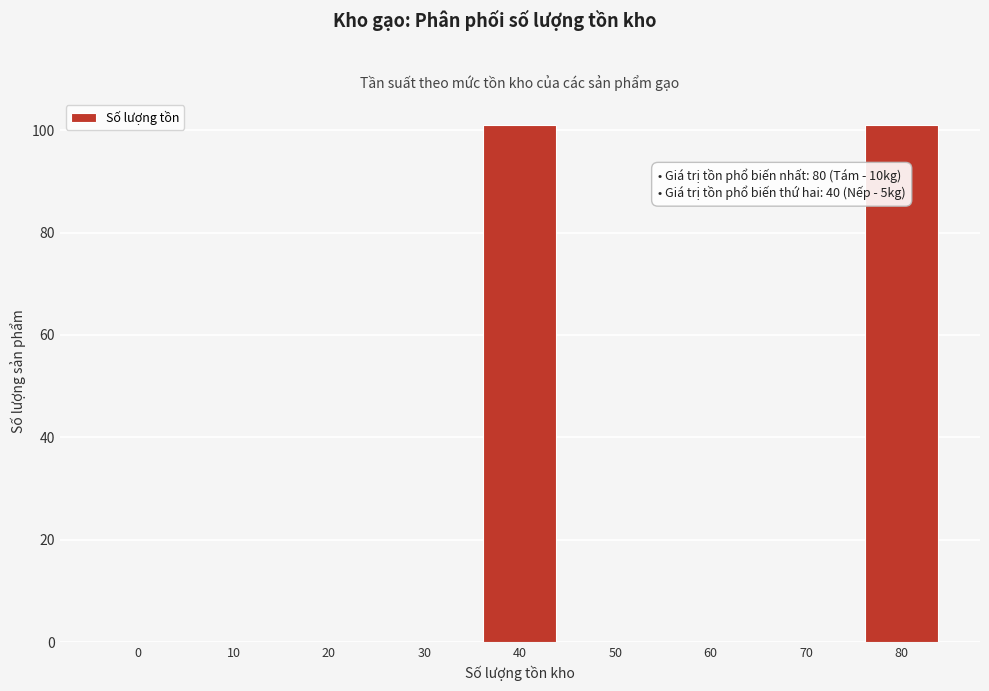

Reading left to right, extract all data points from this chart.

0=0	10=0	20=0	30=0	40=101	50=0	60=0	70=0	80=101